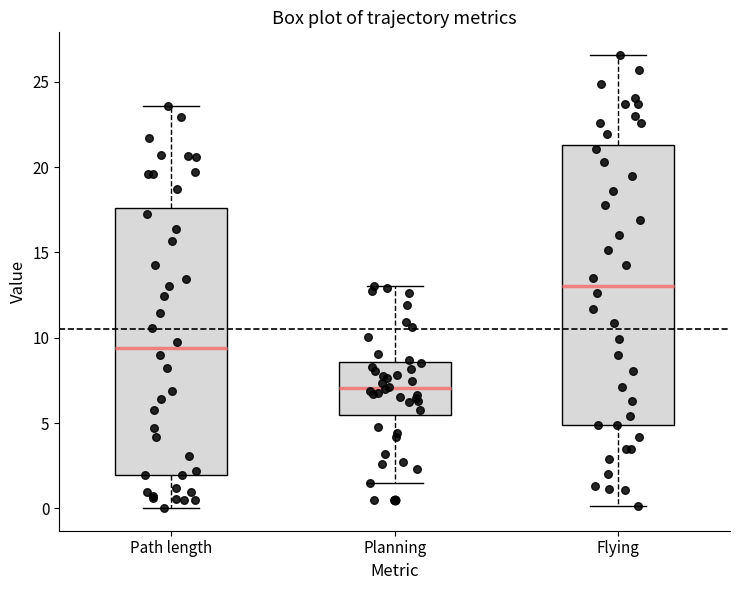

Where does the median line of the box for Path length sit on the y-axis? The values are not printed on the chart, so give them approximately, as read against the axis.

9.5